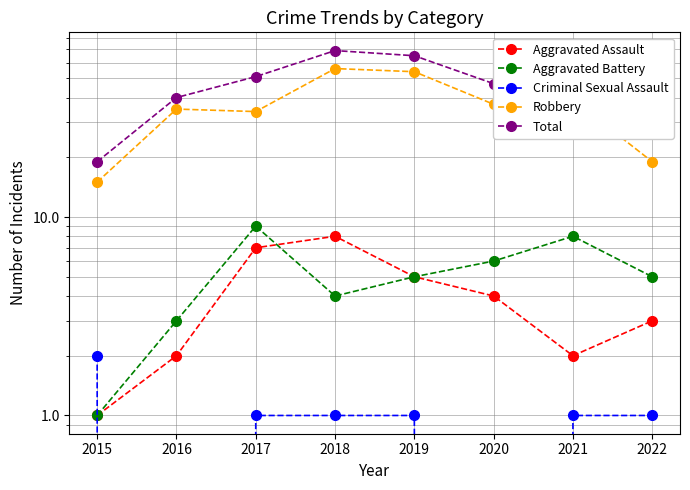

The value of Total at 2019 is 19. True or false?

False